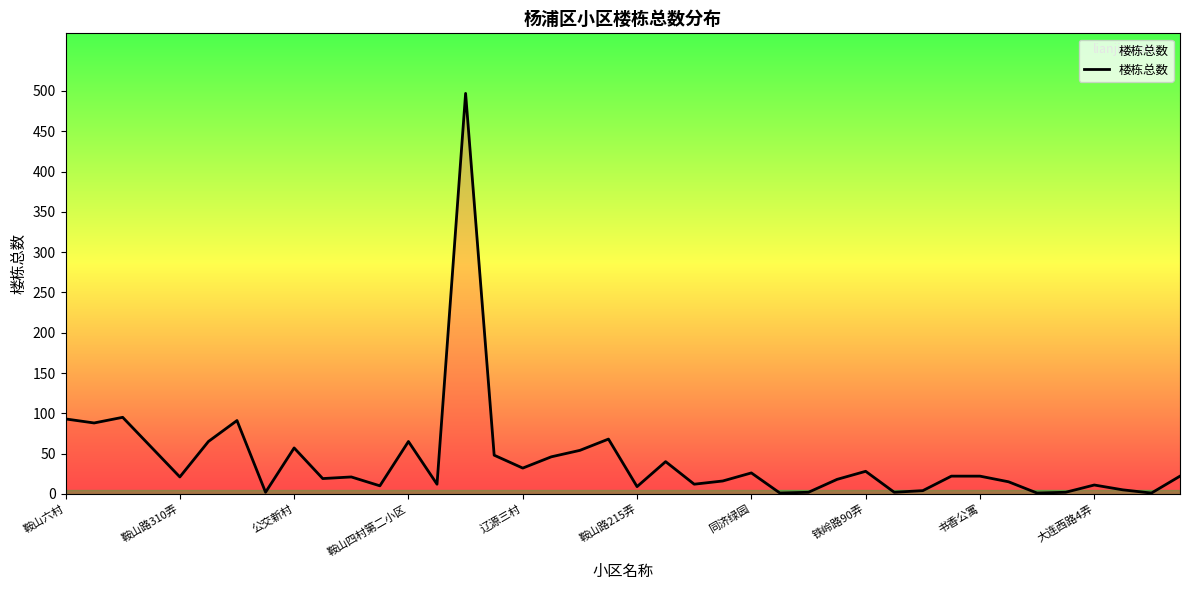

What is the maximum value shown in the chart?

497